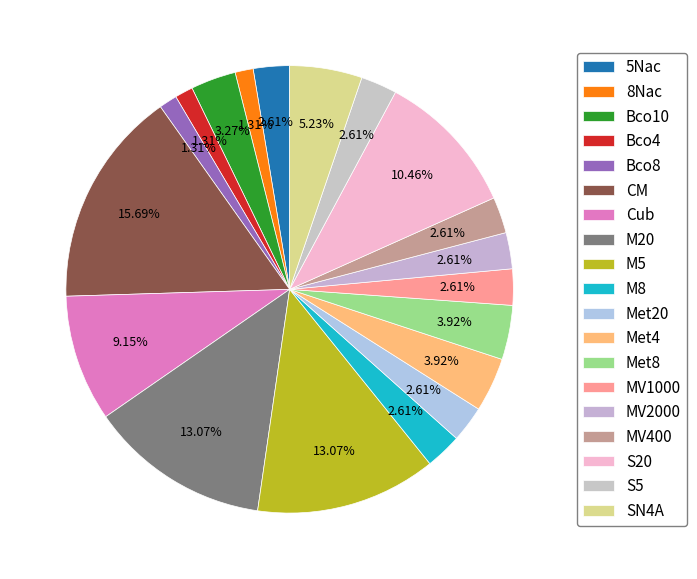

The MV2000 slice represents 1% of the pie. True or false?

False